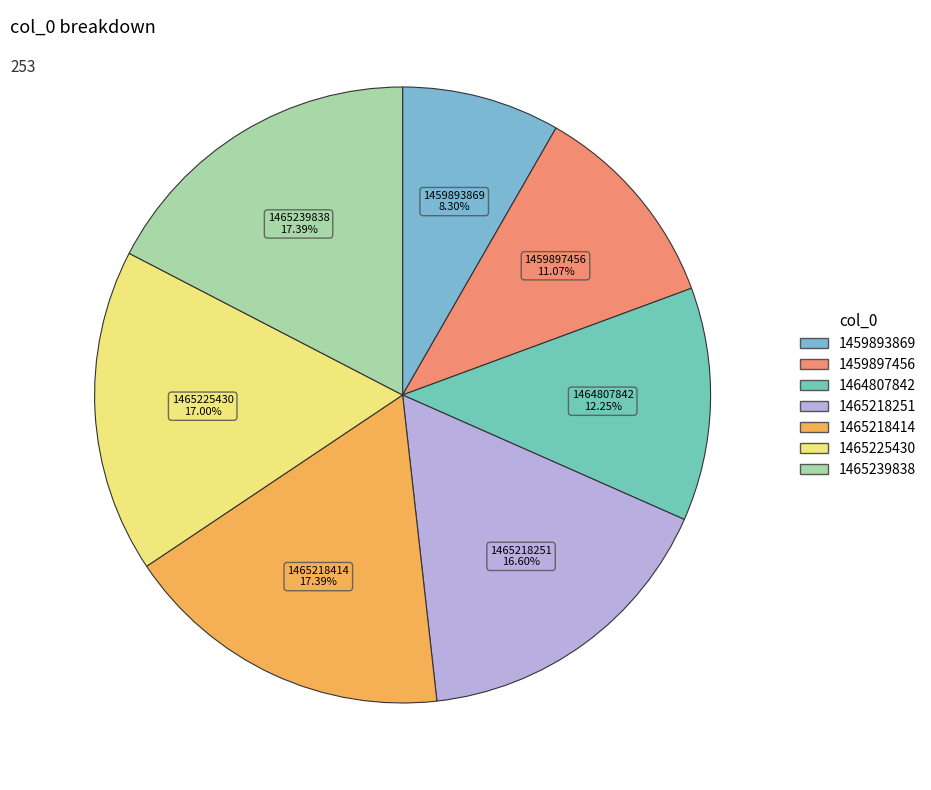

Combined, what portion of the pie is 1465225430 and 1459893869?

25.3%